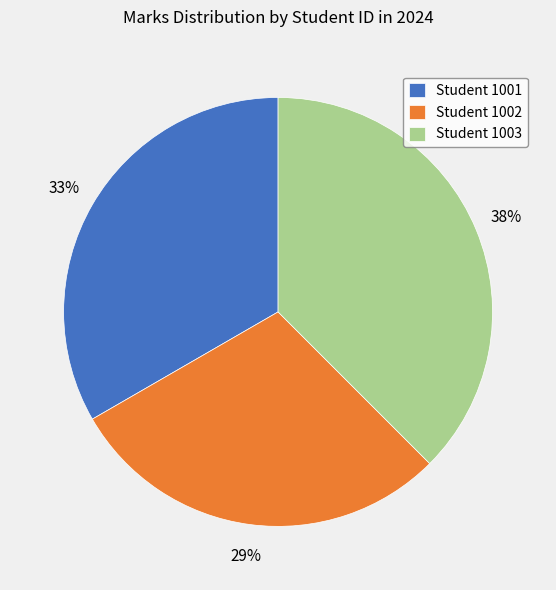

Is the sum of Student 1002 and Student 1003 greater than half?

Yes